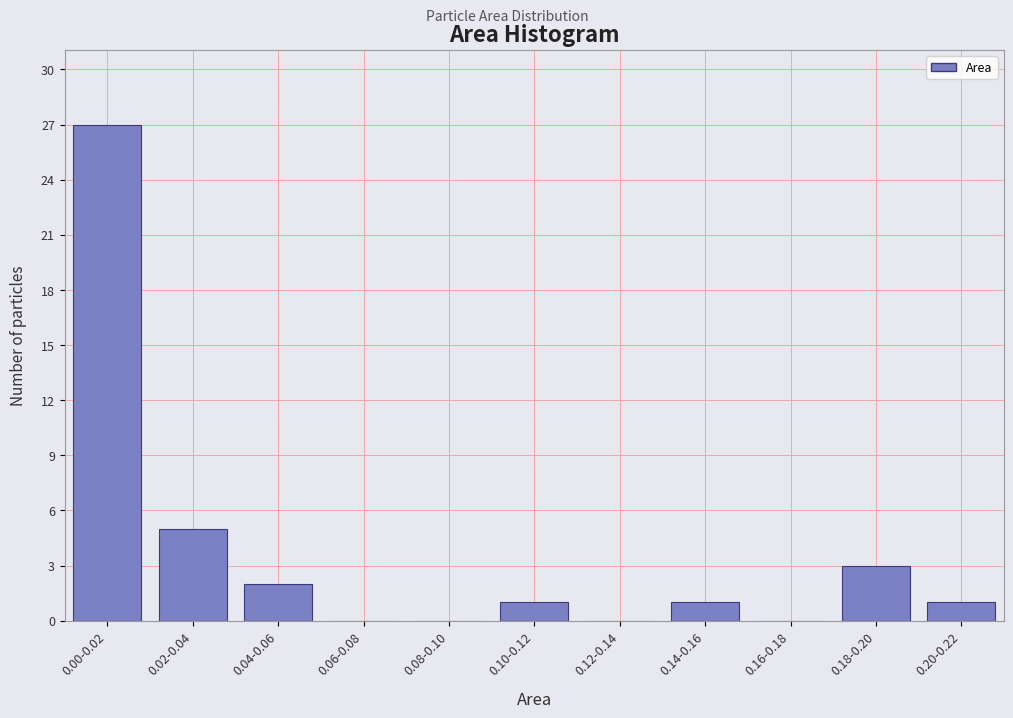

Reading left to right, what are all the values shown in this chart?

0.00-0.02=27	0.02-0.04=5	0.04-0.06=2	0.06-0.08=0	0.08-0.10=0	0.10-0.12=1	0.12-0.14=0	0.14-0.16=1	0.16-0.18=0	0.18-0.20=3	0.20-0.22=1